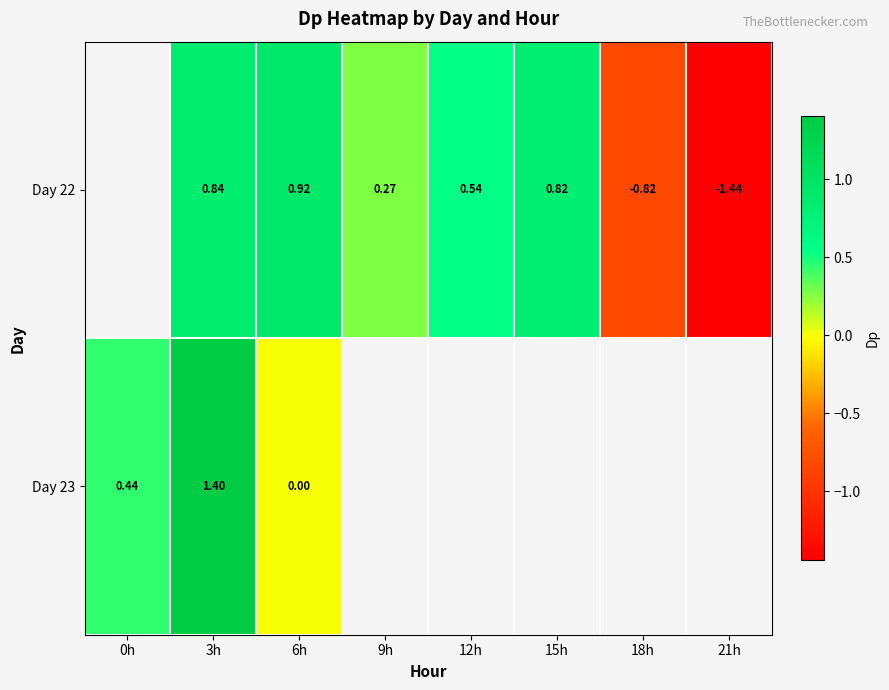

How many negative values does the Day 22 series have?

2